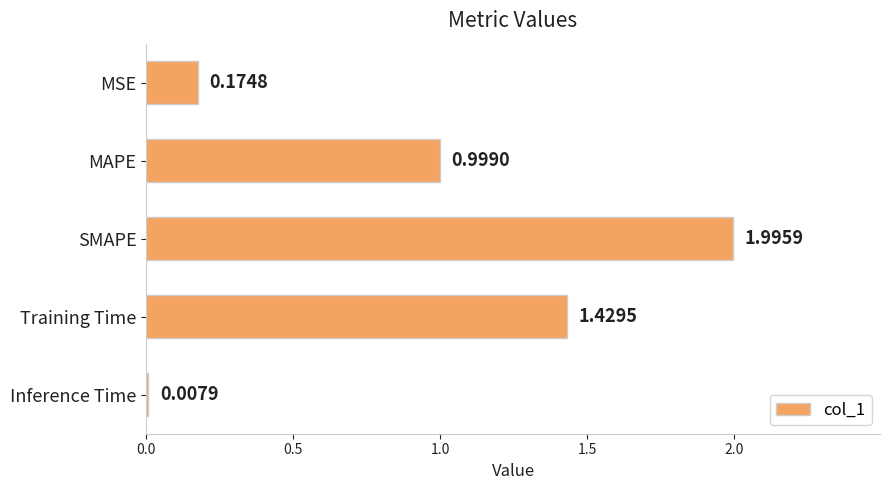

List the labels in order of value, smallest first.

Inference Time, MSE, MAPE, Training Time, SMAPE